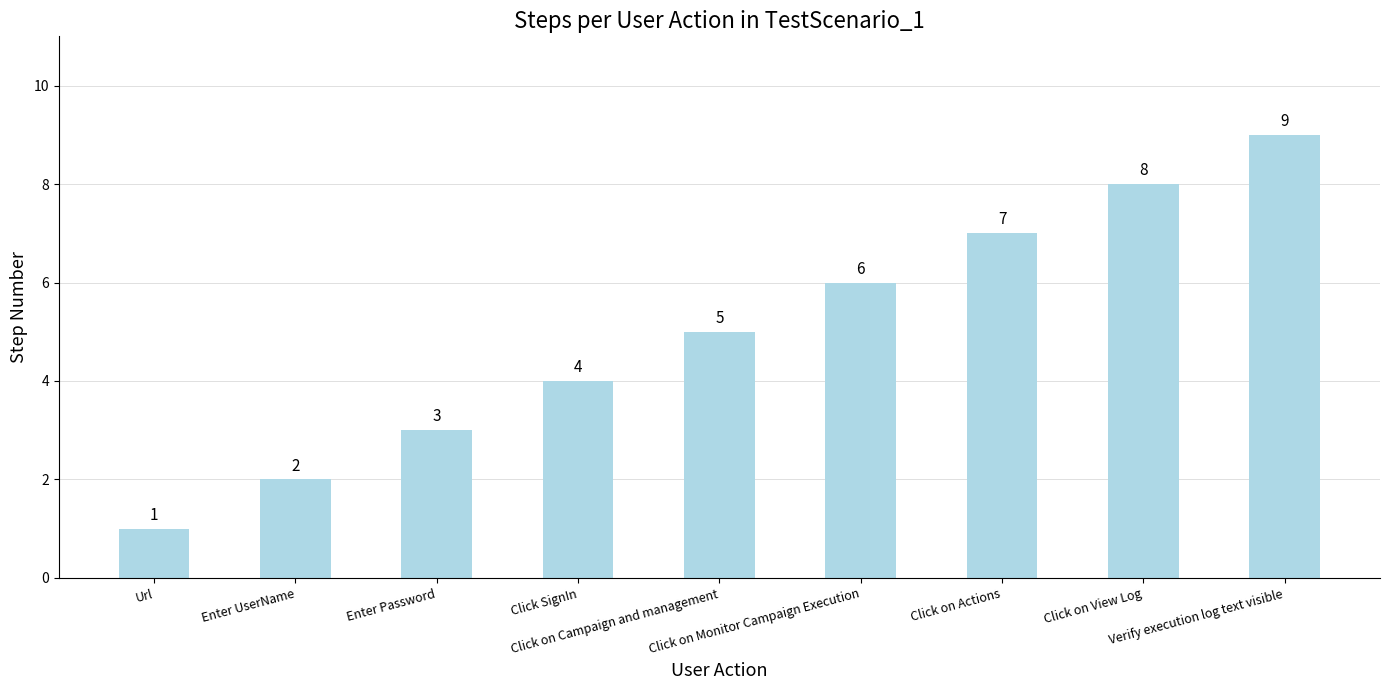

Which label corresponds to the smallest value in the chart?

Url